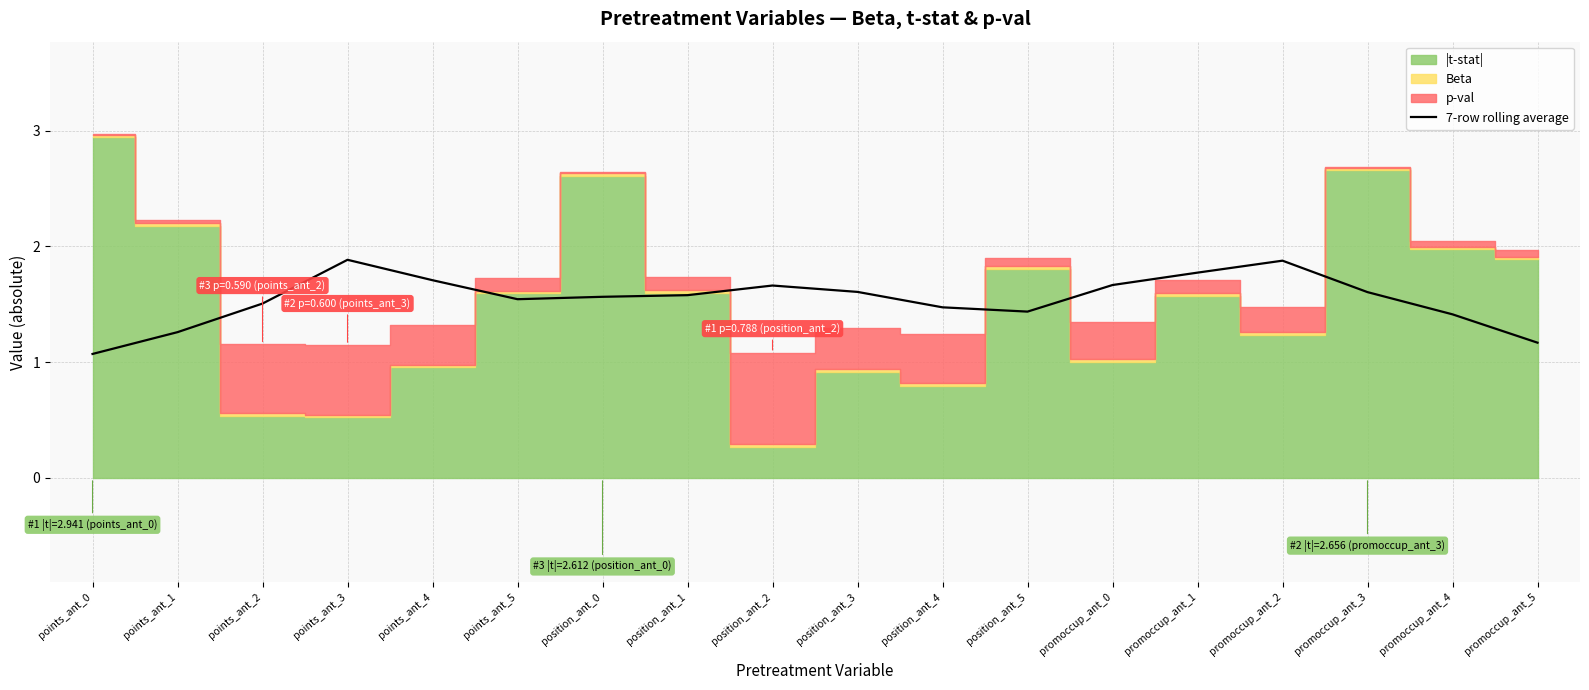

At which label is 7-row rolling average closest to 1?

points_ant_0